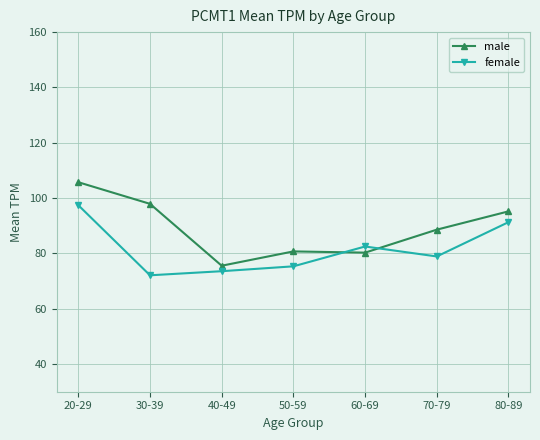

True or false: female has more than 2 interior local peaks.

False